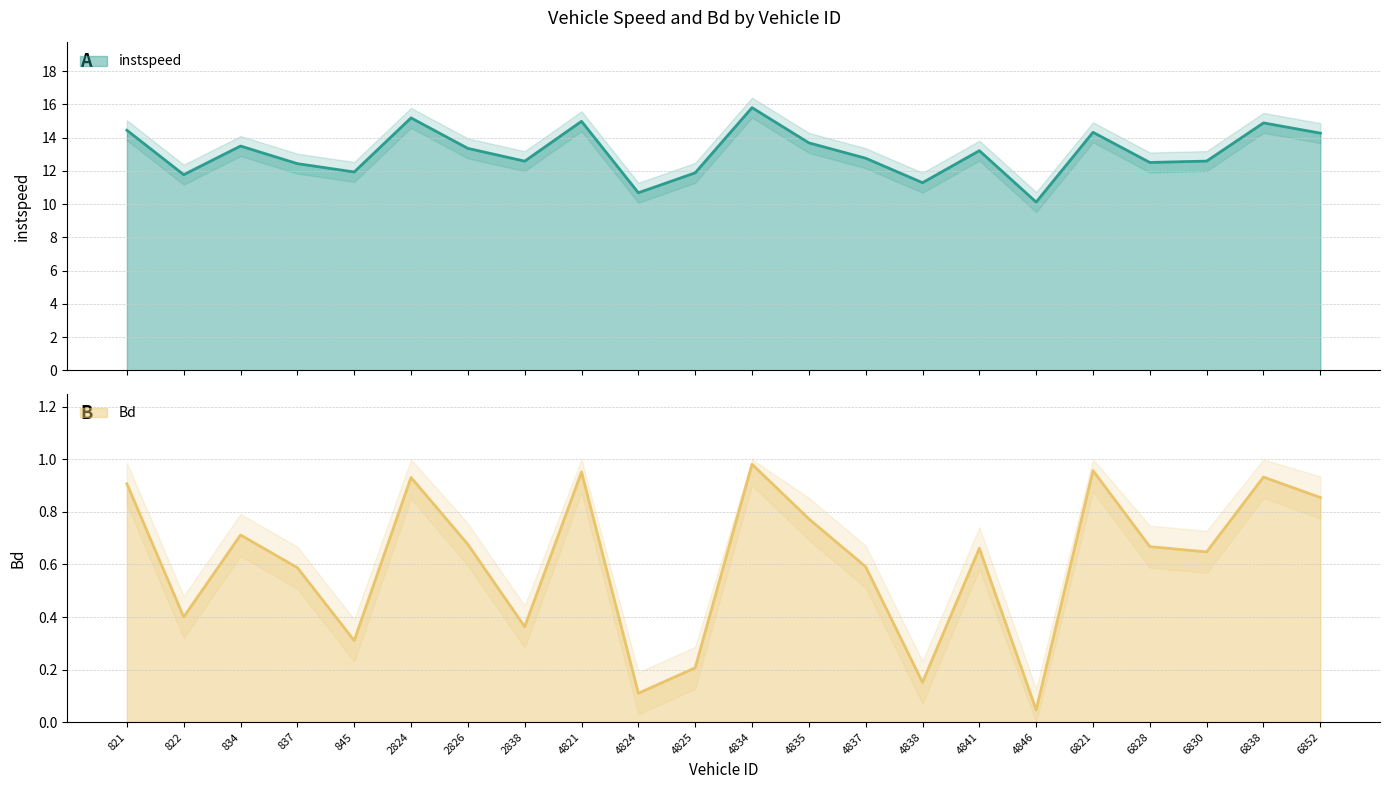

Rank the series at 845 from highest to lowest value.

instspeed, Bd